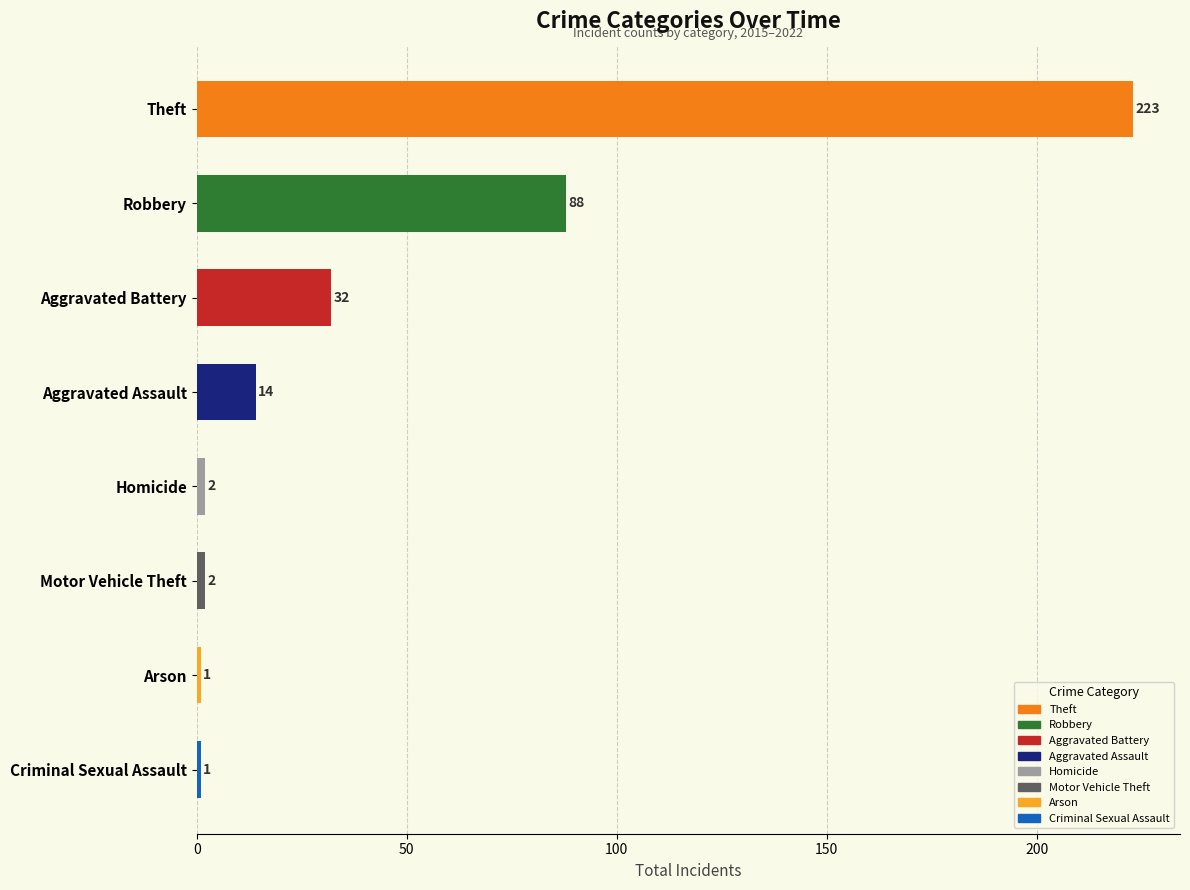

What is the value of the 6th bar from the top?

2